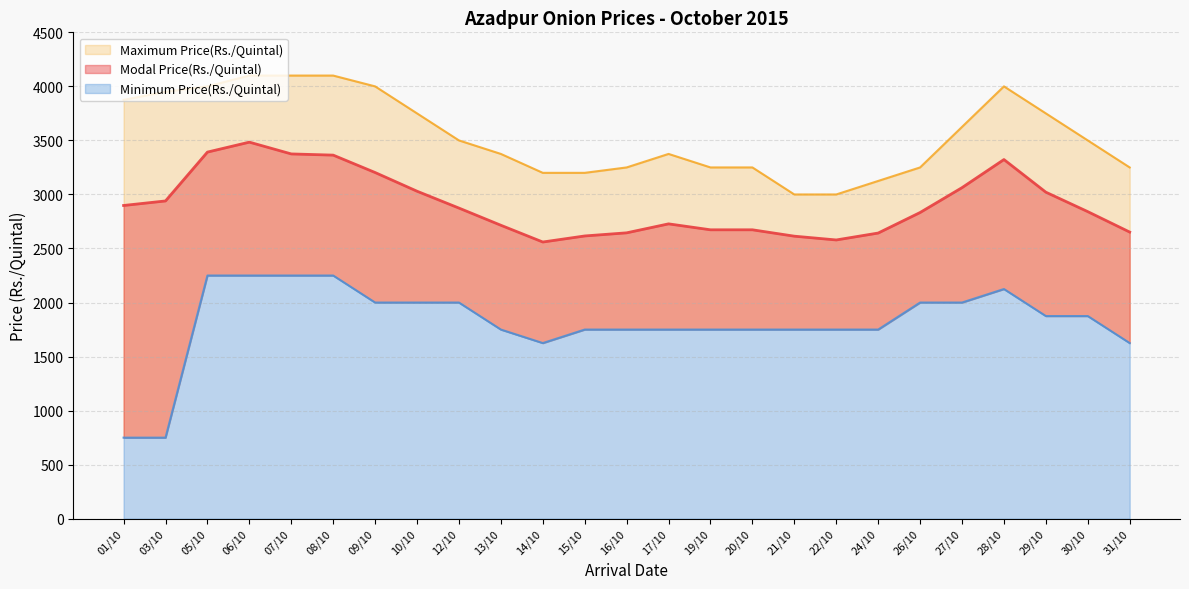

At which category does the chart reach its peak across all series?

06/10